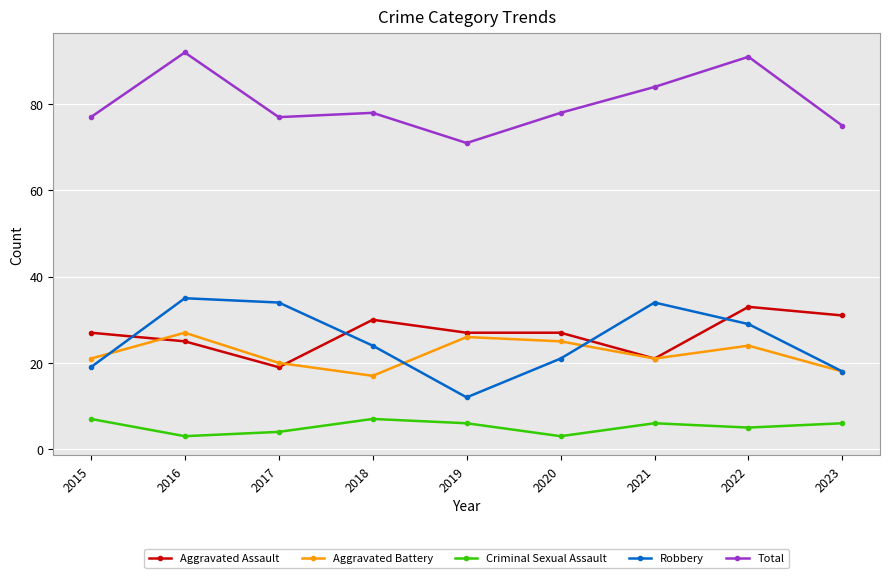

How many data points does each series have?

9